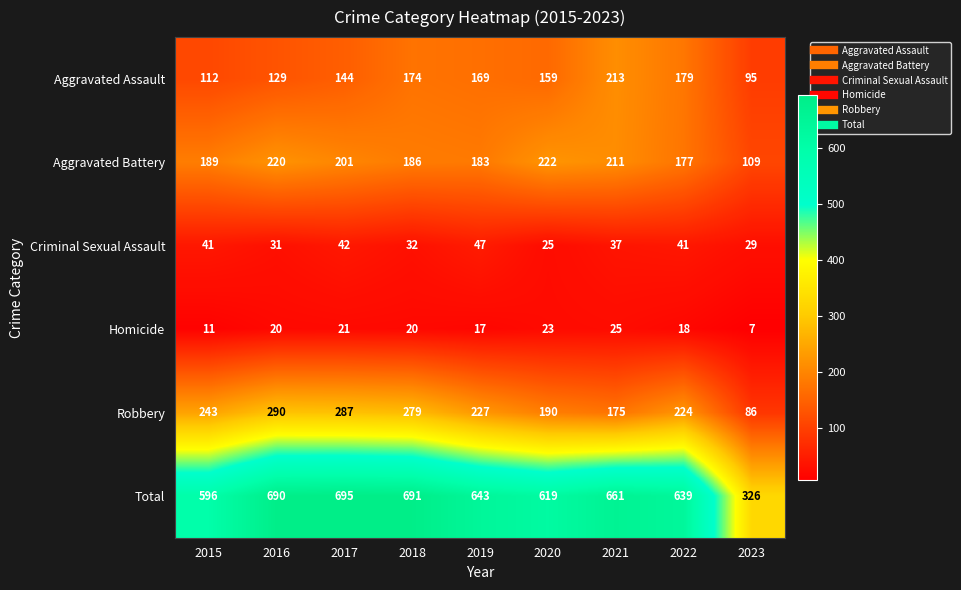

What is the difference between the Aggravated Assault values at 2018 and 2016?

45